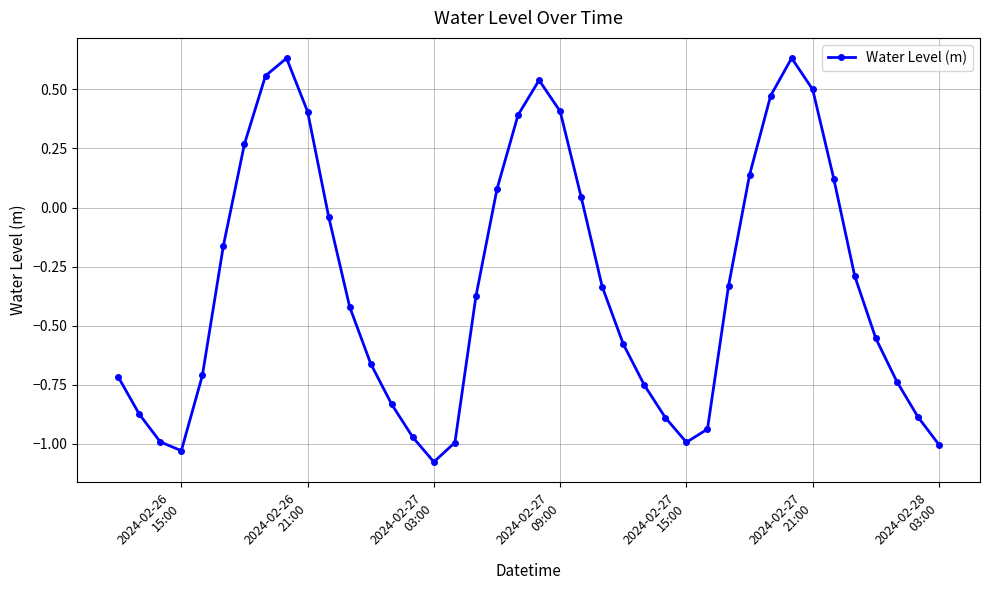

How many lines are shown in the chart?

1